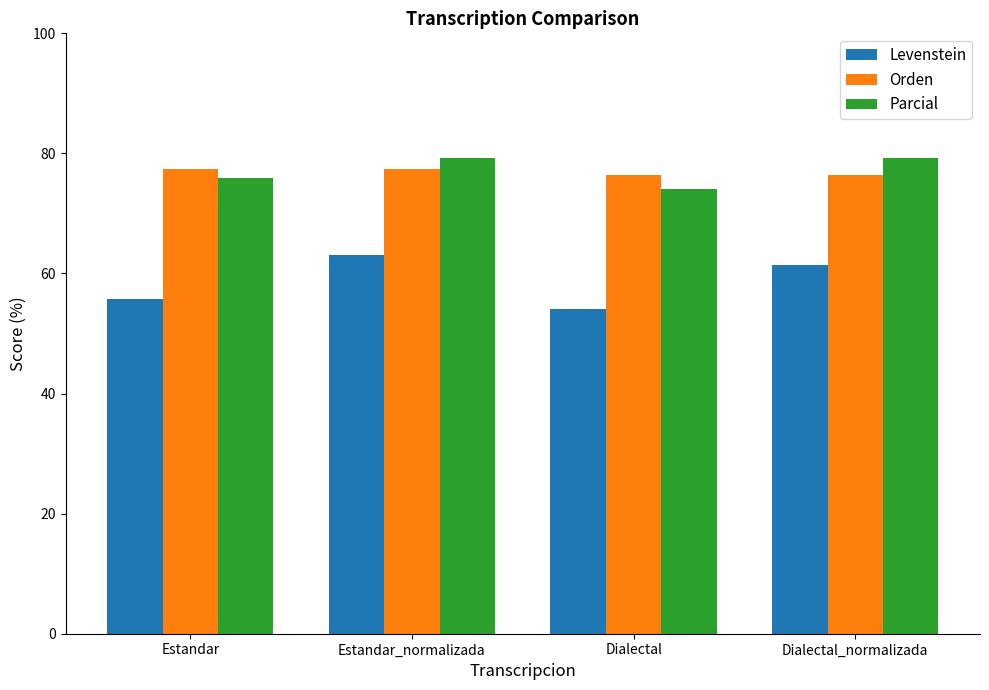

How many bars are there in each group?

3